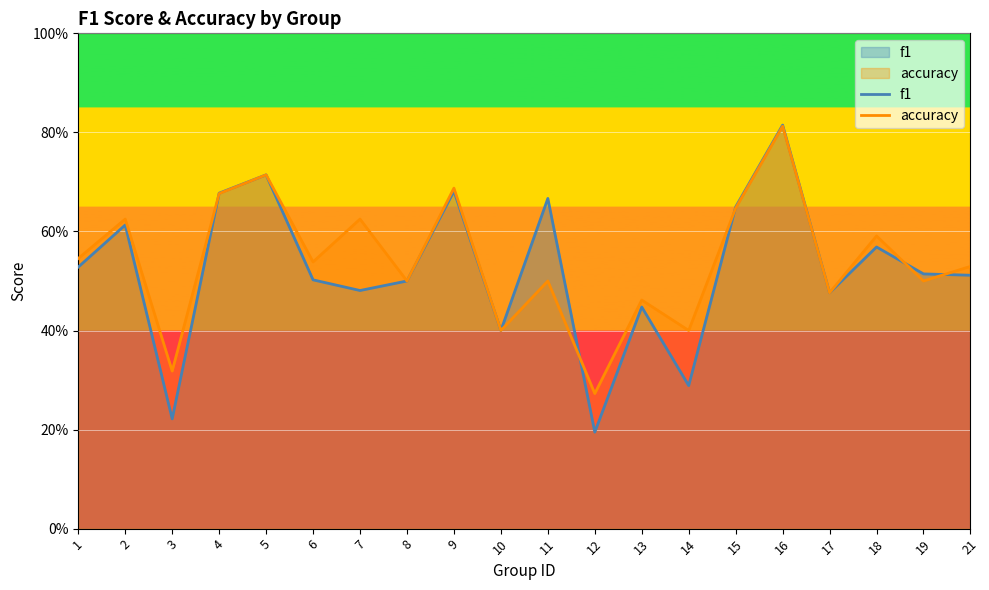

What is the difference between the accuracy values at 2 and 10?

0.2